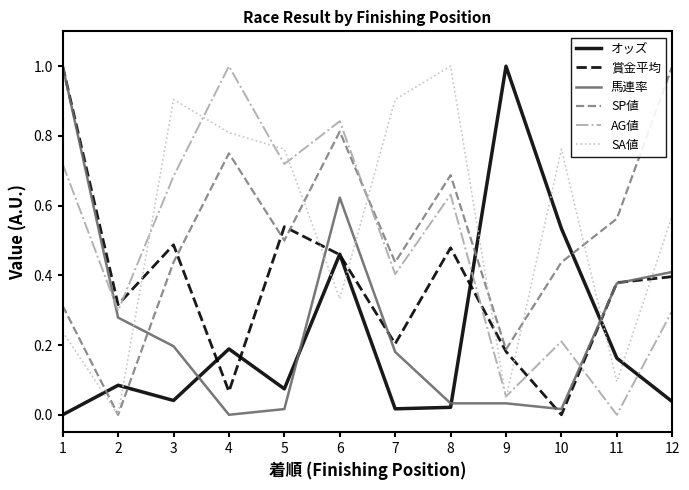

What is the maximum value for SA値?

1.0